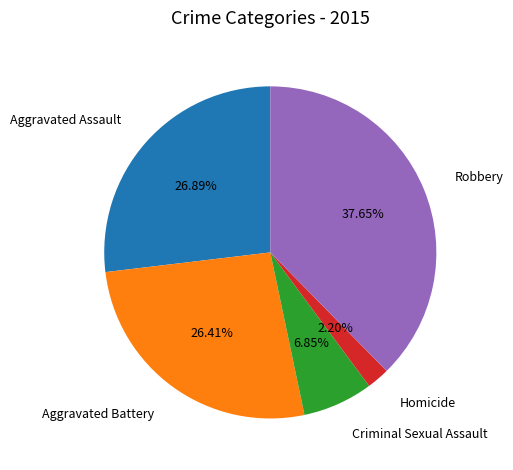

To the nearest percent, what is the combined percentage of Robbery and Aggravated Assault?

65%